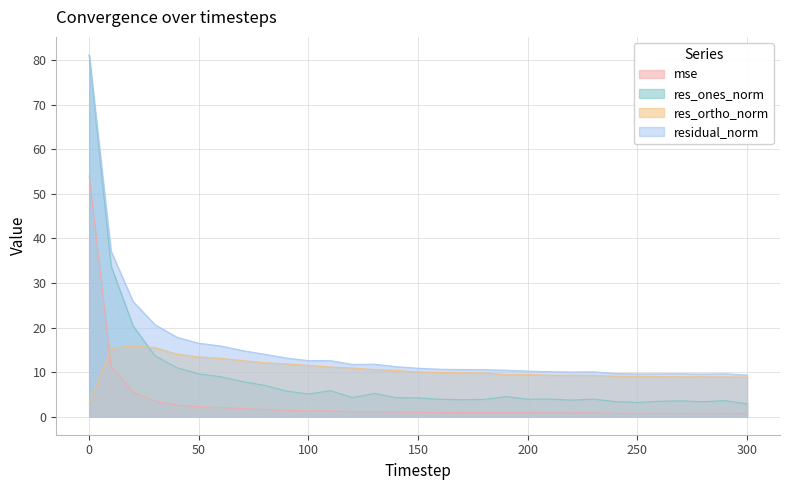

What are all the series names shown in the legend?

mse, res_ones_norm, res_ortho_norm, residual_norm